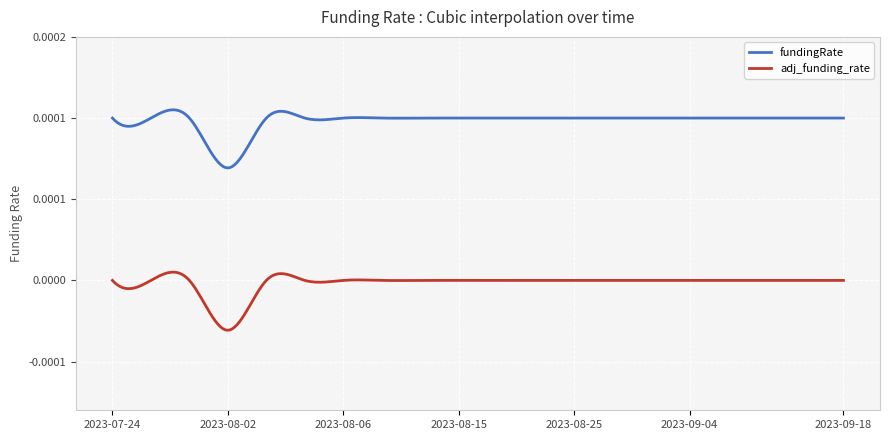

Does the chart display data point markers on the line(s)?

No